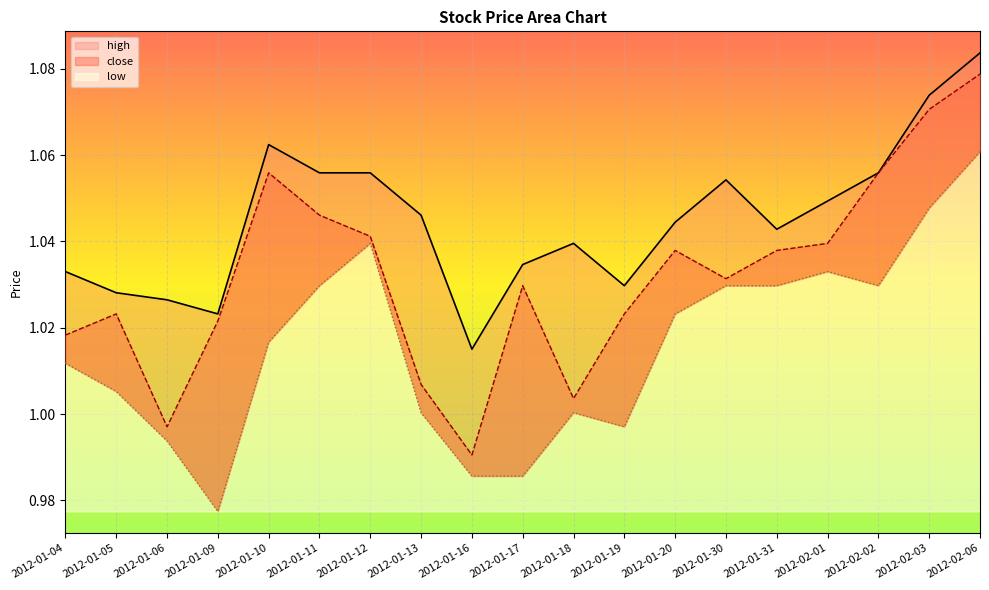

True or false: high and low cross at least once.

False